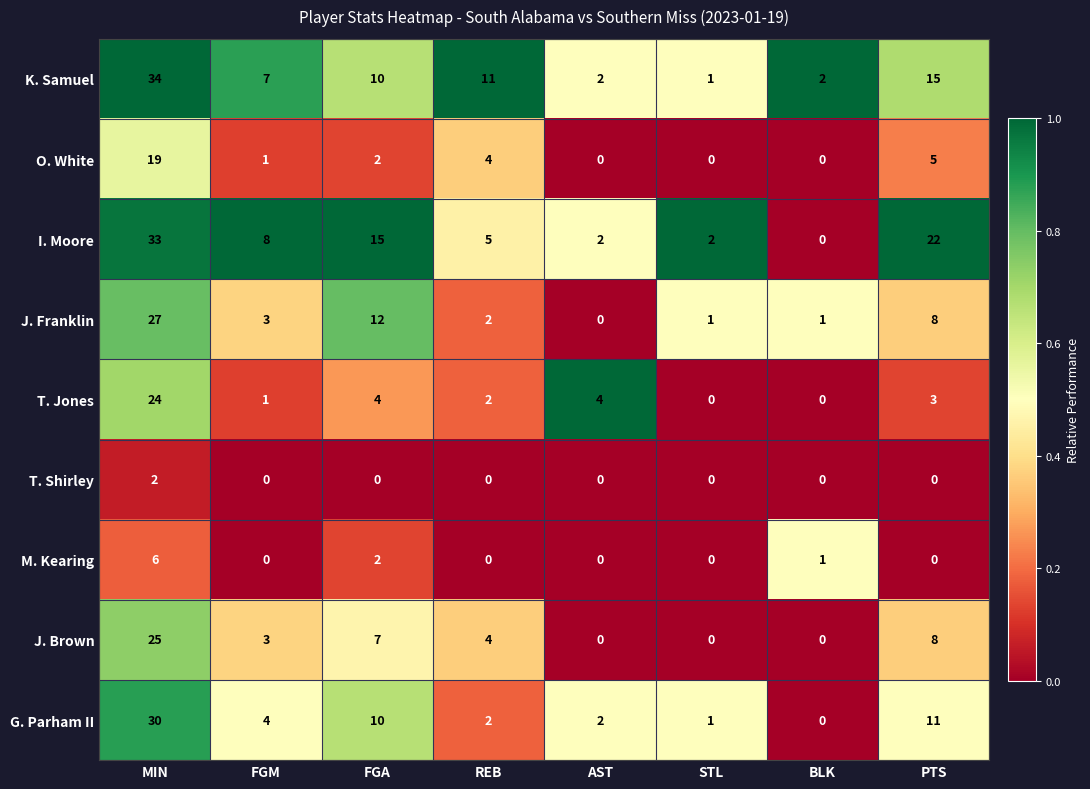

Rank the series by their maximum value, from highest to lowest.

K. Samuel, I. Moore, G. Parham II, J. Franklin, J. Brown, T. Jones, O. White, M. Kearing, T. Shirley